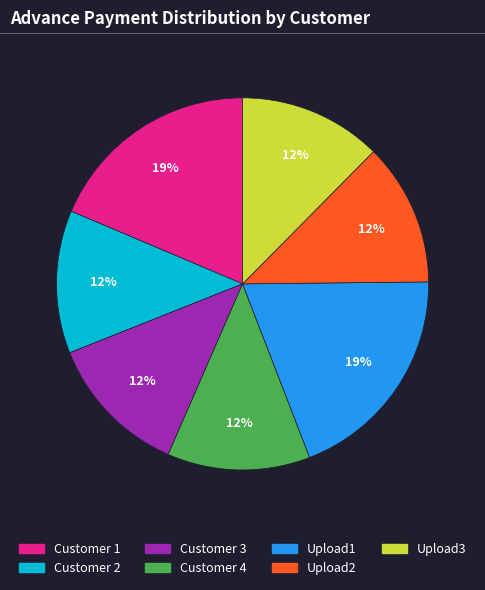

Which has a higher value, Customer 1 or Customer 3?

Customer 1